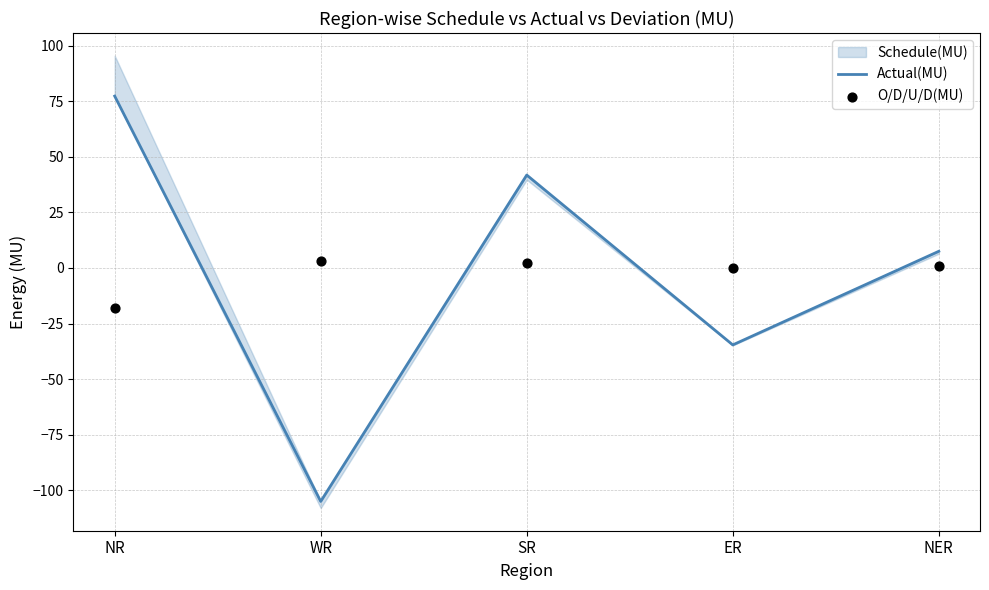

At how many categories does at least one series exceed -23?

5